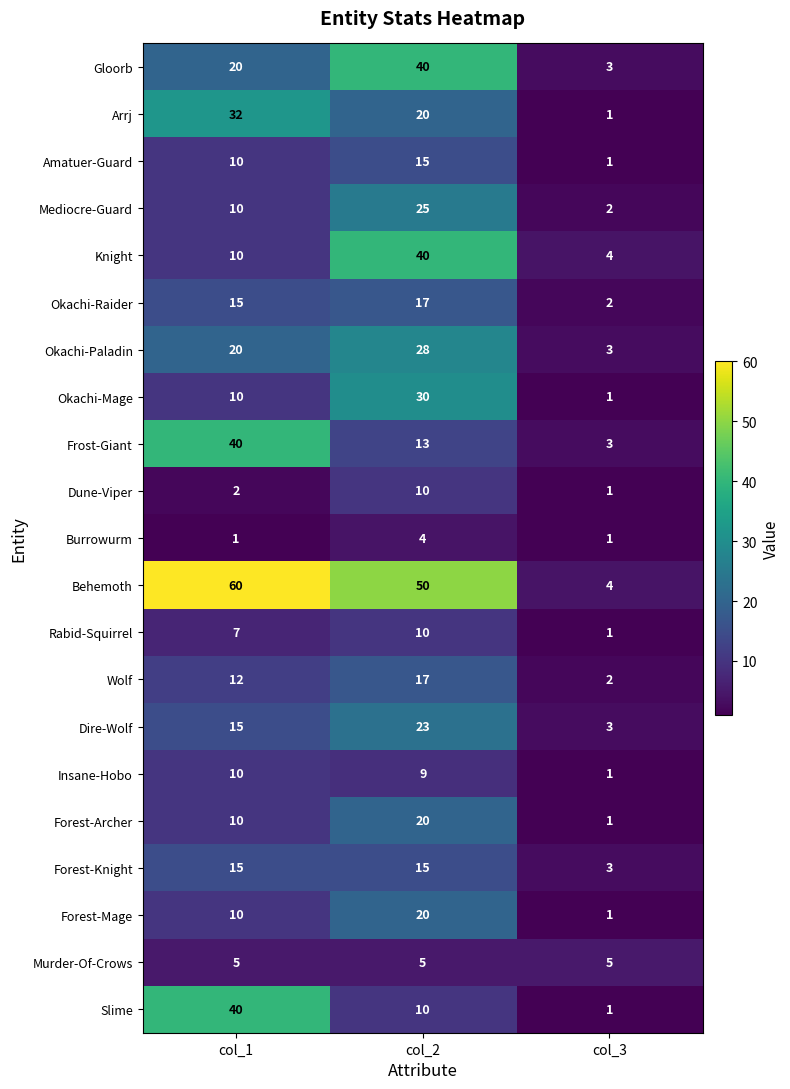

What is the difference between the Knight values at col_1 and col_2?

30